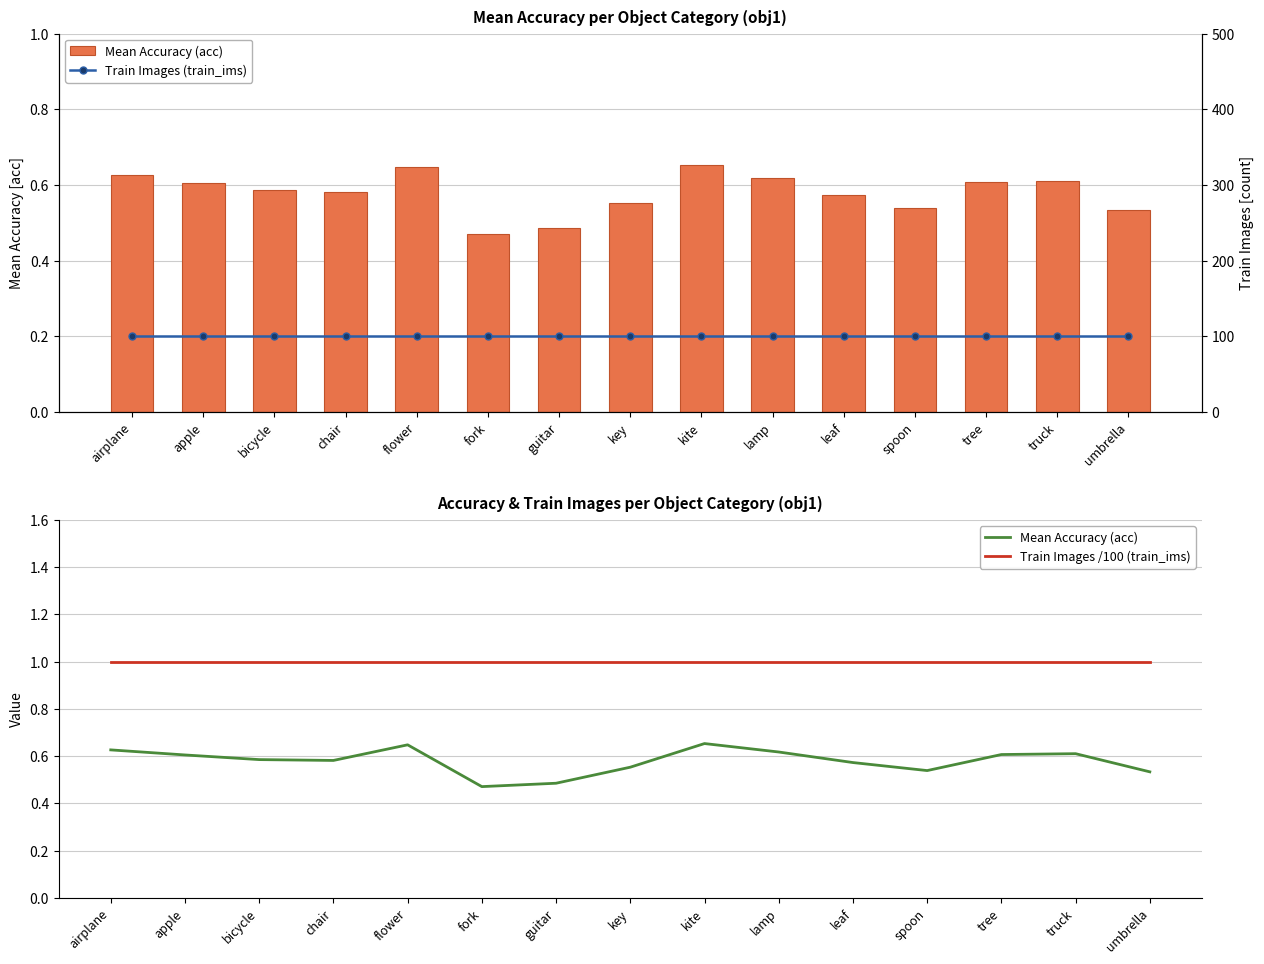

Count the number of data series in this chart.

3